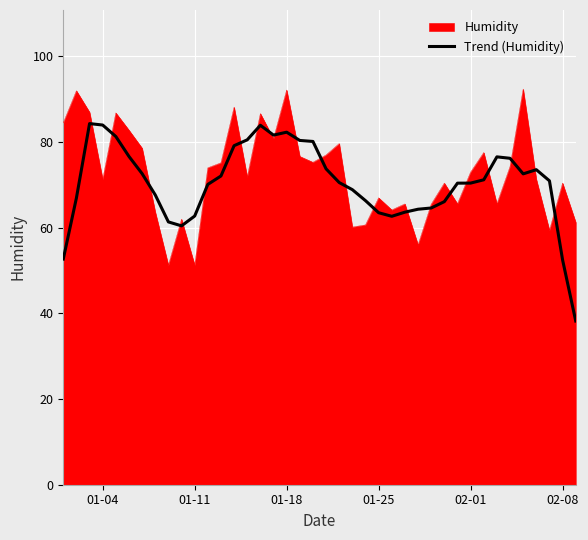

Rank the series by their maximum value, from highest to lowest.

Humidity, Trend (Humidity)